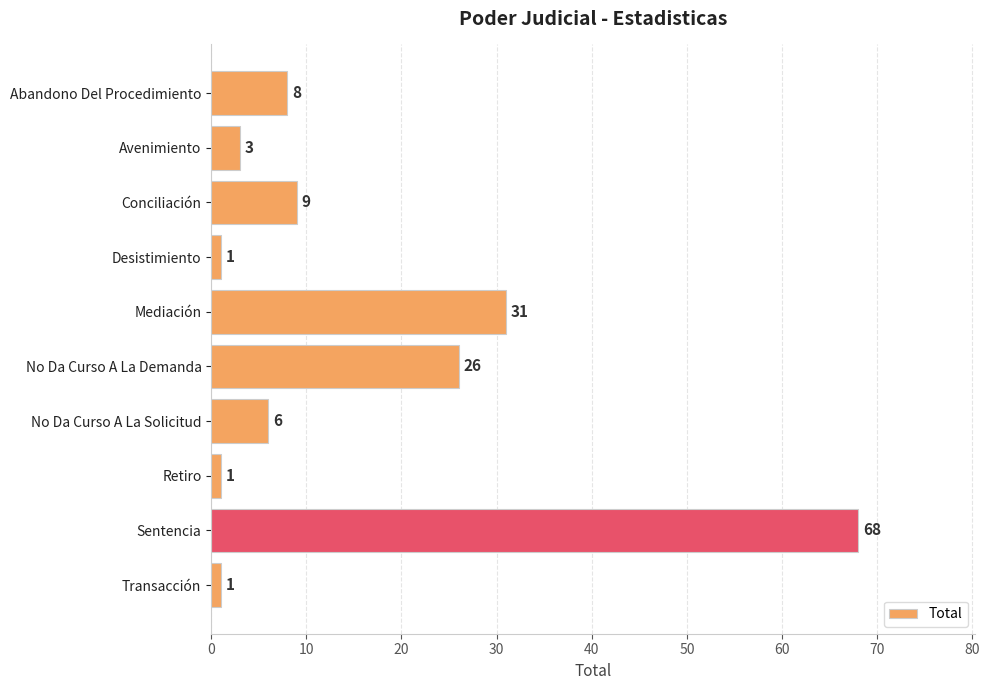

What is the approximate value at No Da Curso A La Solicitud?

6